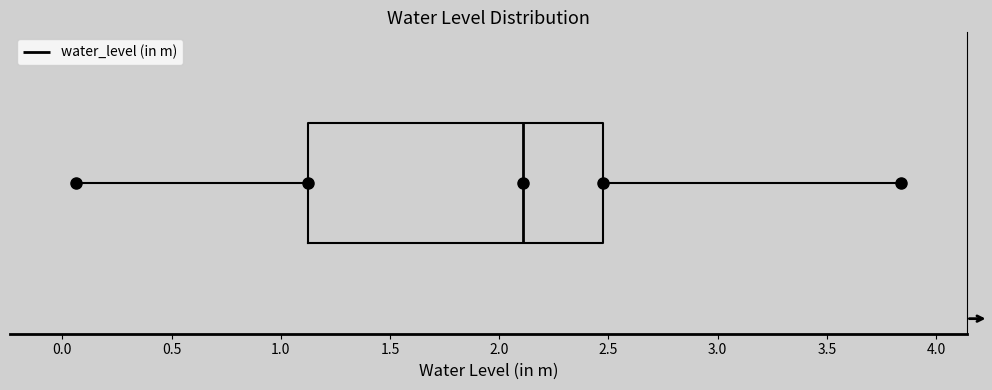

Where does the median line of the box sit on the x-axis? The values are not printed on the chart, so give them approximately, as read against the axis.

2.10